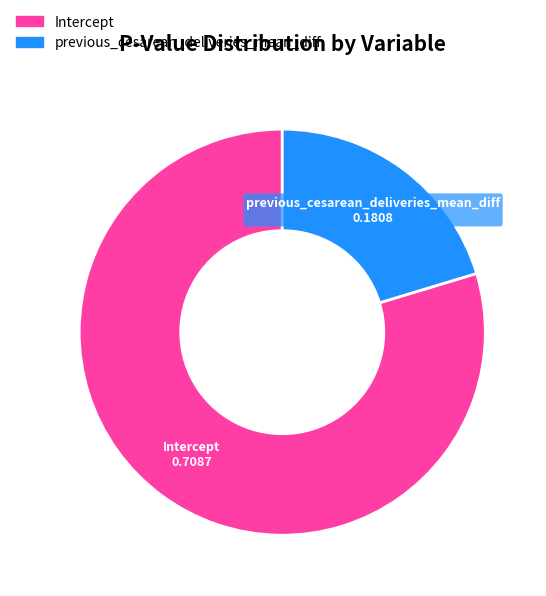

Rank the categories by value from lowest to highest.

previous_cesarean_deliveries_mean_diff, Intercept